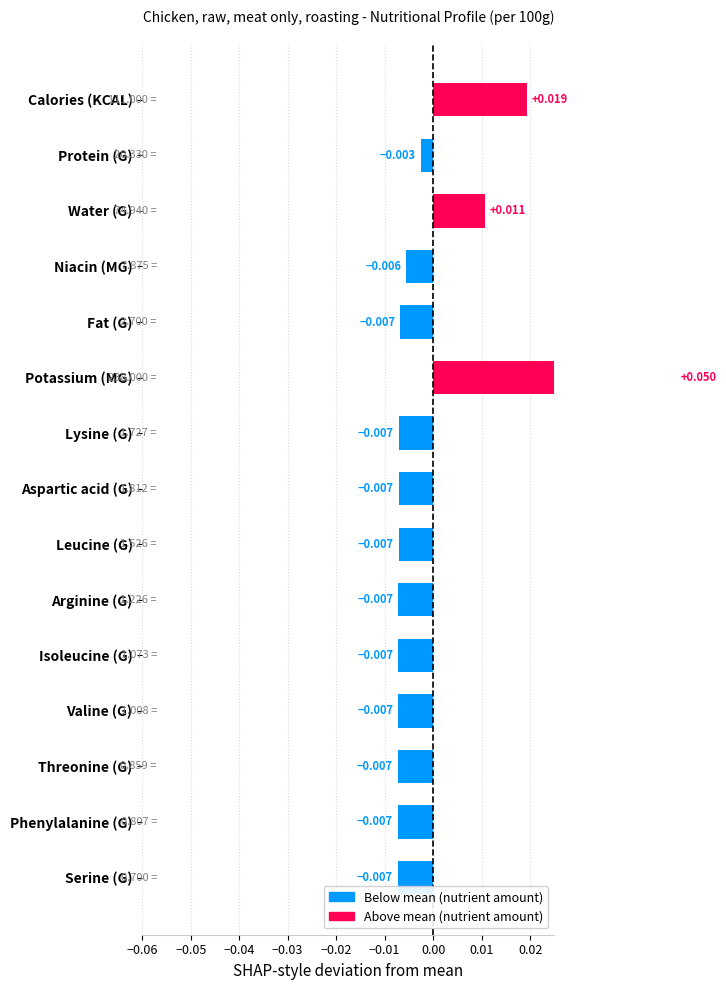

Reading right to left, list all the values displayed in this chart.

-0.0	-0.0	-0.0	-0.0	-0.0	-0.0	-0.0	-0.0	-0.0	0.1	-0.0	-0.0	0.0	-0.0	0.0